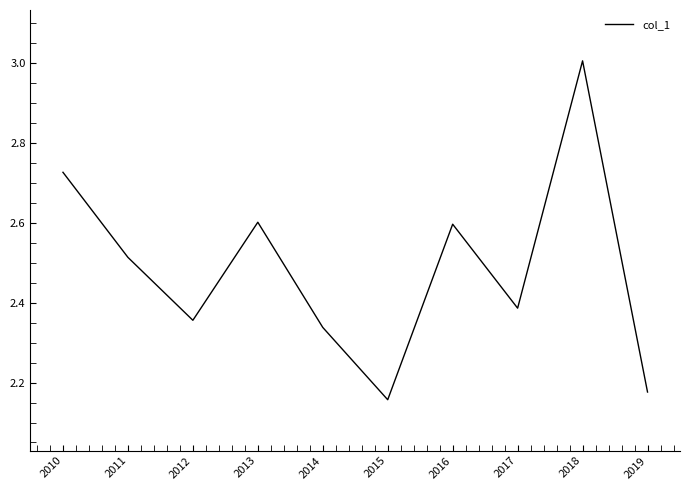

What is the maximum value shown in the chart?

3.0